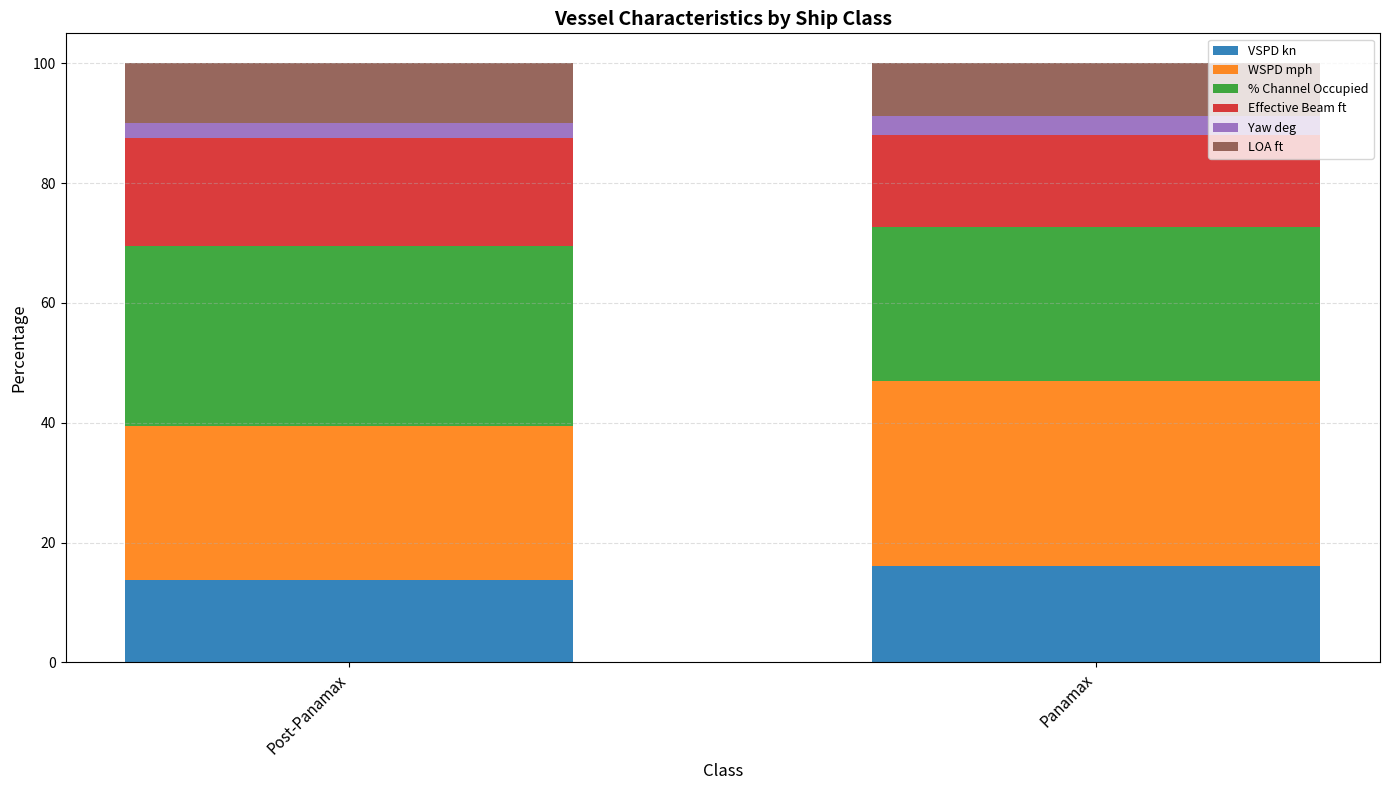

At which label does VSPD kn reach its peak?

Panamax